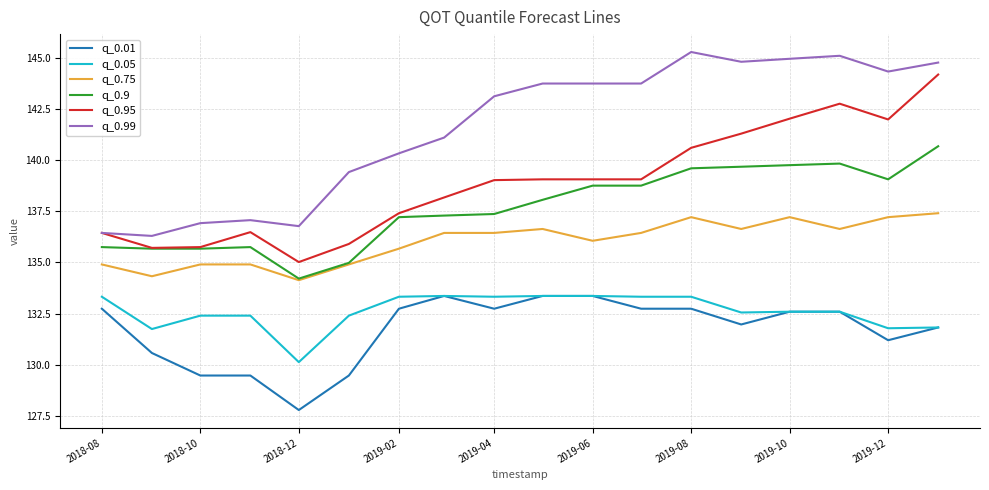

Which series has the largest total across all categories?

q_0.99